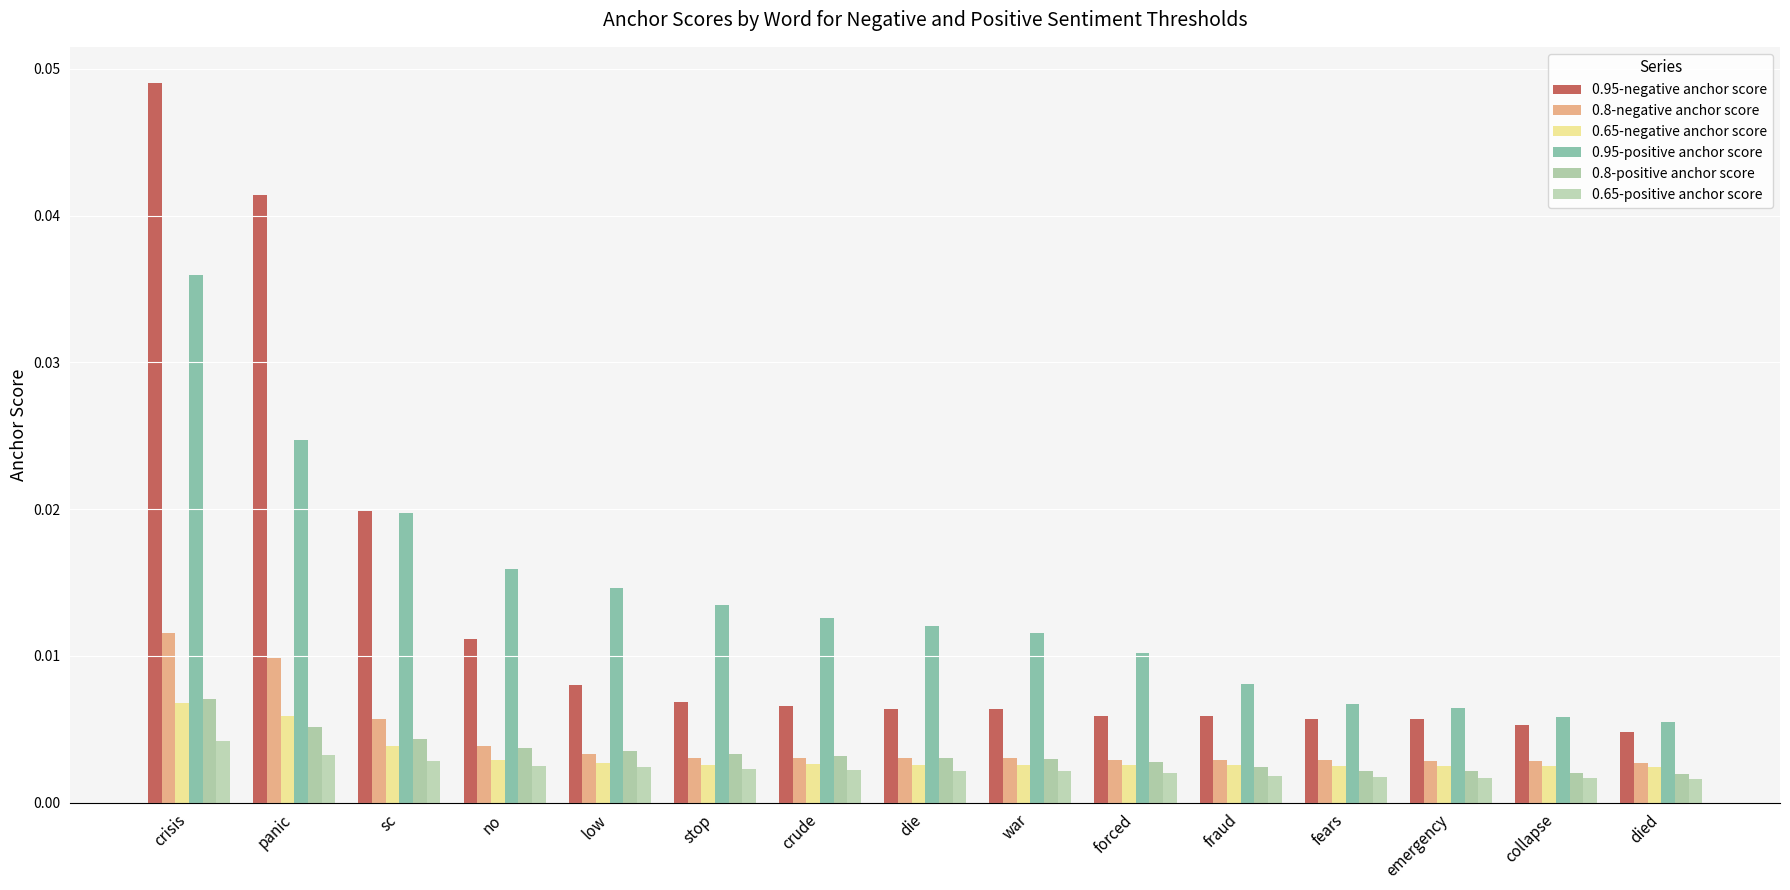

How many distinct data groups are displayed?

6